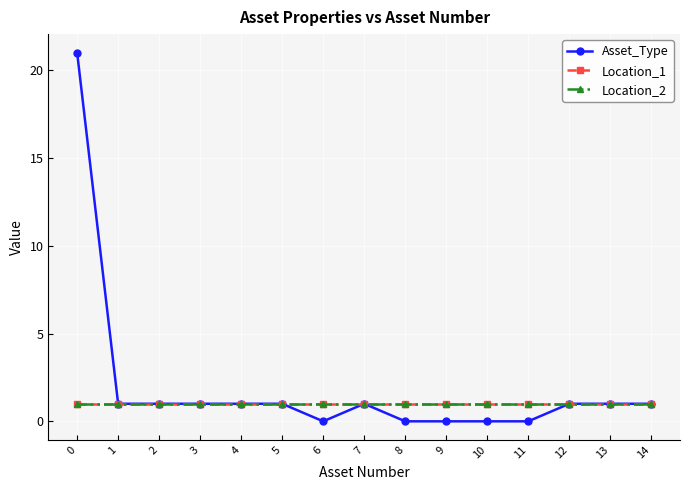

Reading right to left, transcribe all the data shown in this chart.

Asset_Type: 14=1	13=1	12=1	11=0	10=0	9=0	8=0	7=1	6=0	5=1	4=1	3=1	2=1	1=1	0=21
Location_1: 14=1	13=1	12=1	11=1	10=1	9=1	8=1	7=1	6=1	5=1	4=1	3=1	2=1	1=1	0=1
Location_2: 14=1	13=1	12=1	11=1	10=1	9=1	8=1	7=1	6=1	5=1	4=1	3=1	2=1	1=1	0=1